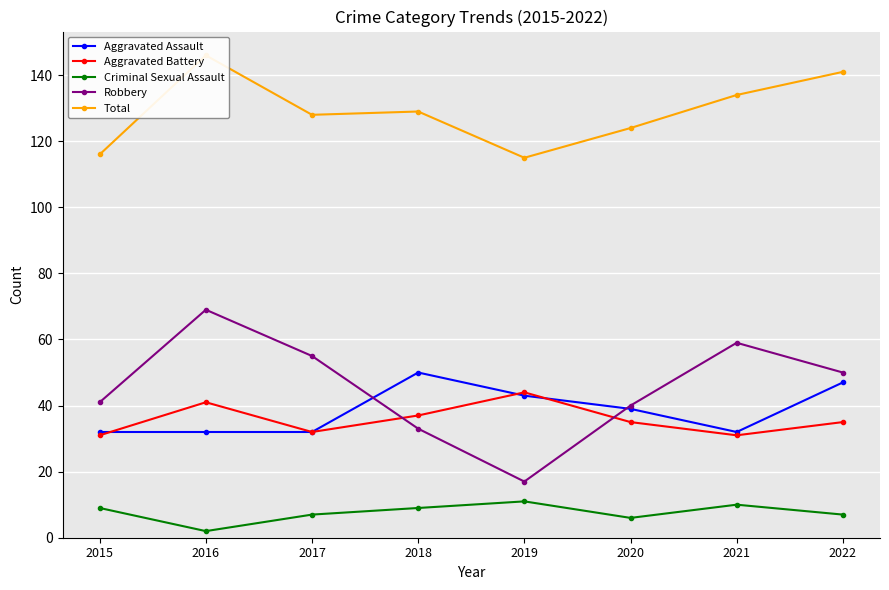

What is the sum of the Aggravated Assault values at 2016 and 2021?

64